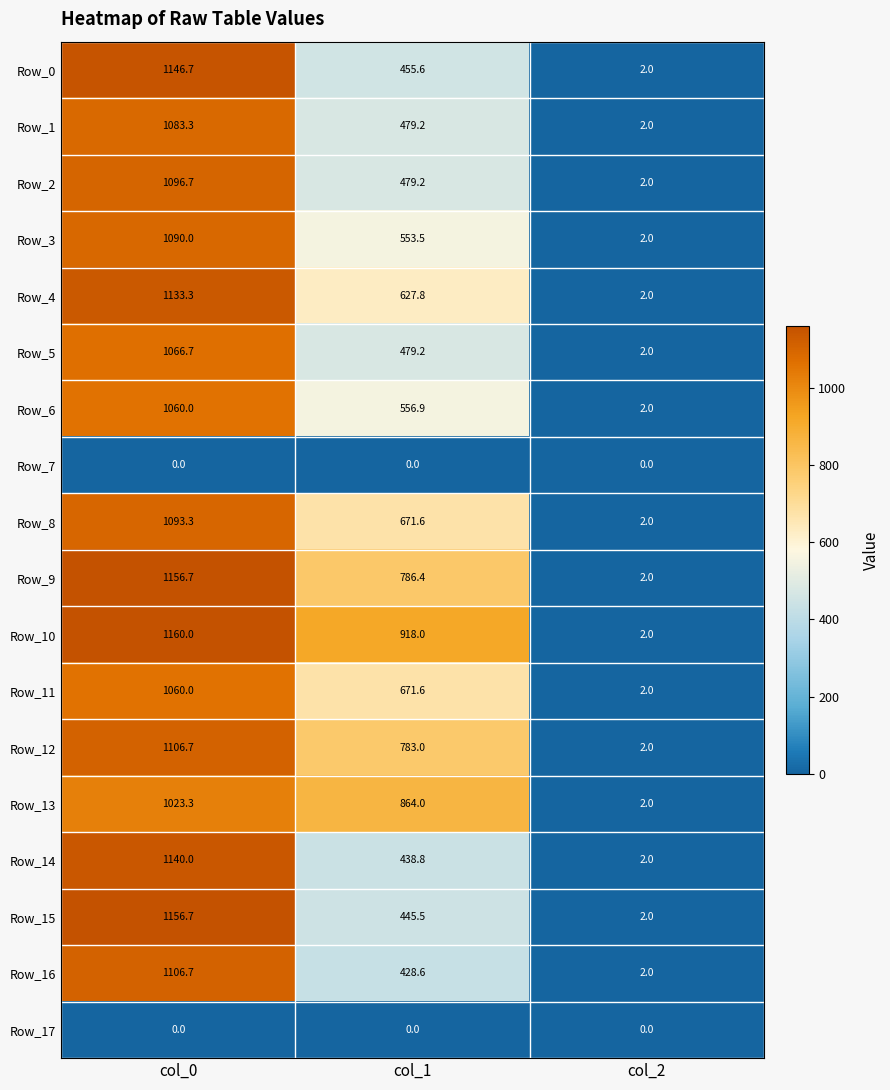

Which series has the largest range (max minus min)?

Row_10